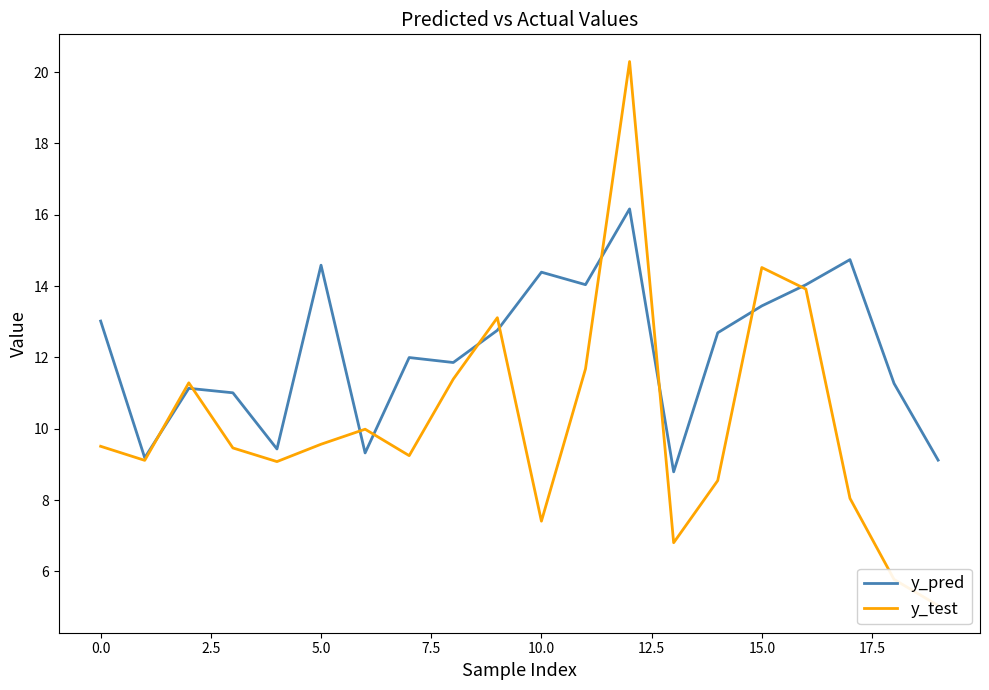

What value does the y_pred series have at 15.0?

13.4